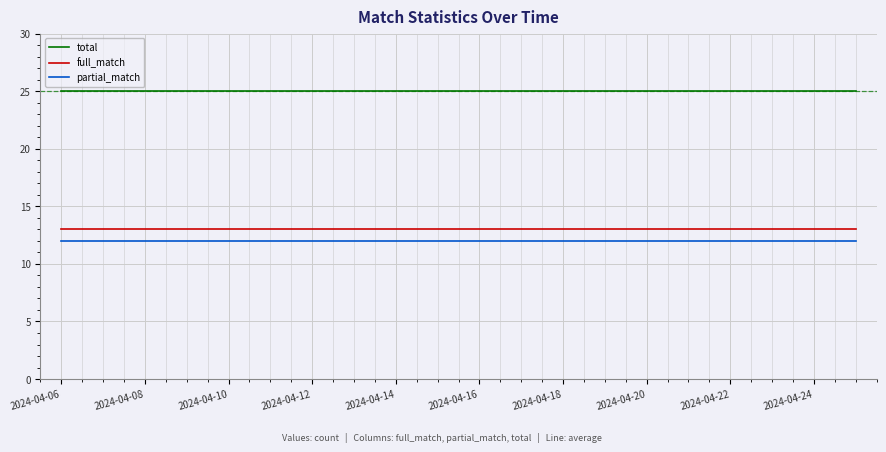

Which series has the largest total across all categories?

total